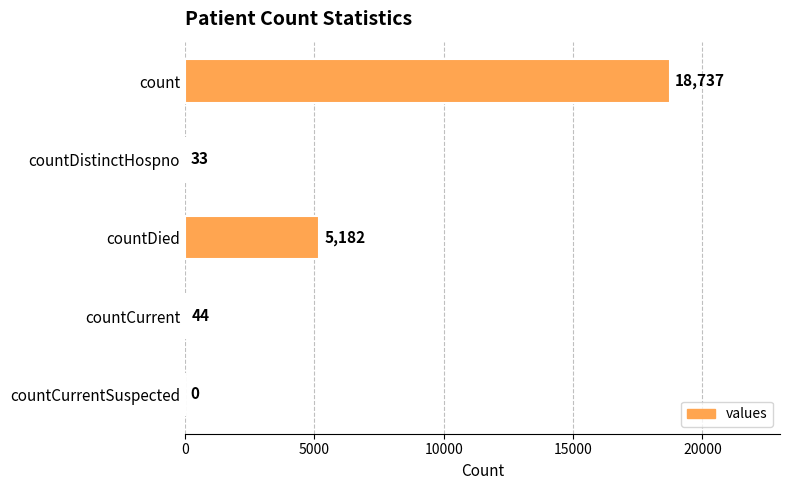

What is the sum of the values at countCurrent and countDied?

5226